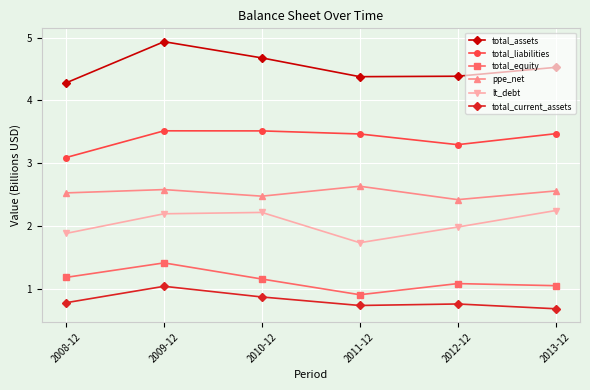

What position from the right is 2009-12?

5